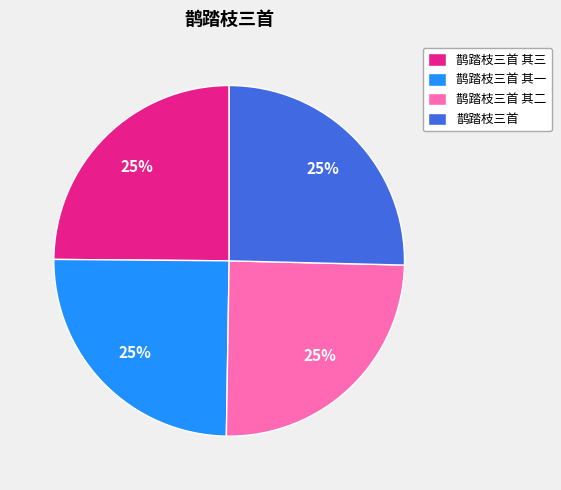

Is it true that 鹊踏枝三首 其一 is 32% of the pie?

False